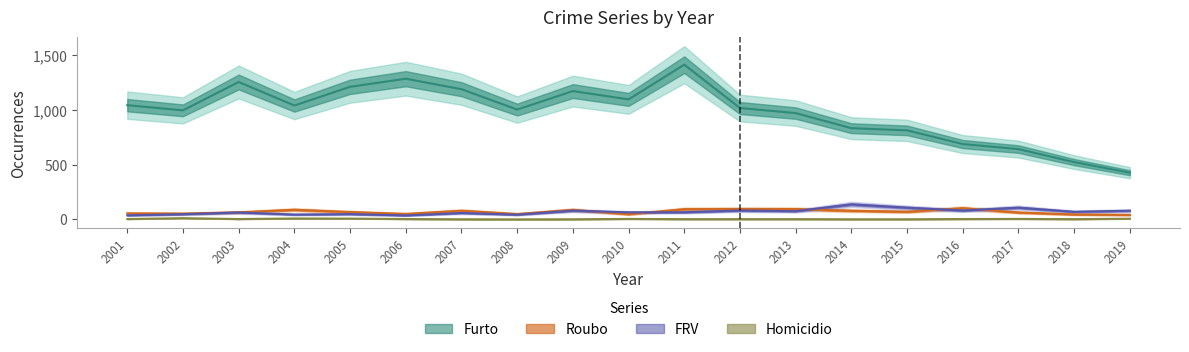

Where is Roubo nearest to the value 71?

2015